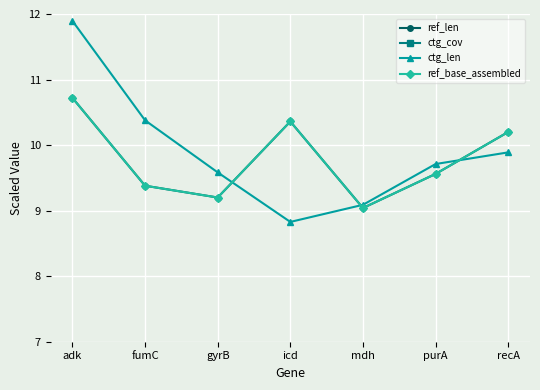

Rank the series by their maximum value, from lowest to highest.

ref_len, ref_base_assembled, ctg_len, ctg_cov